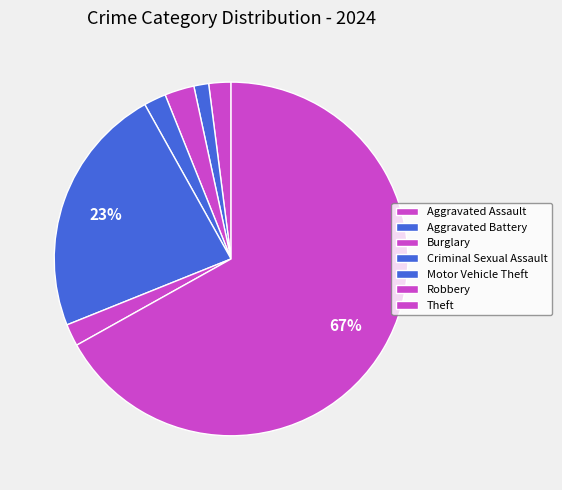

What percentage is the Aggravated Battery slice, to the nearest percent?

1%